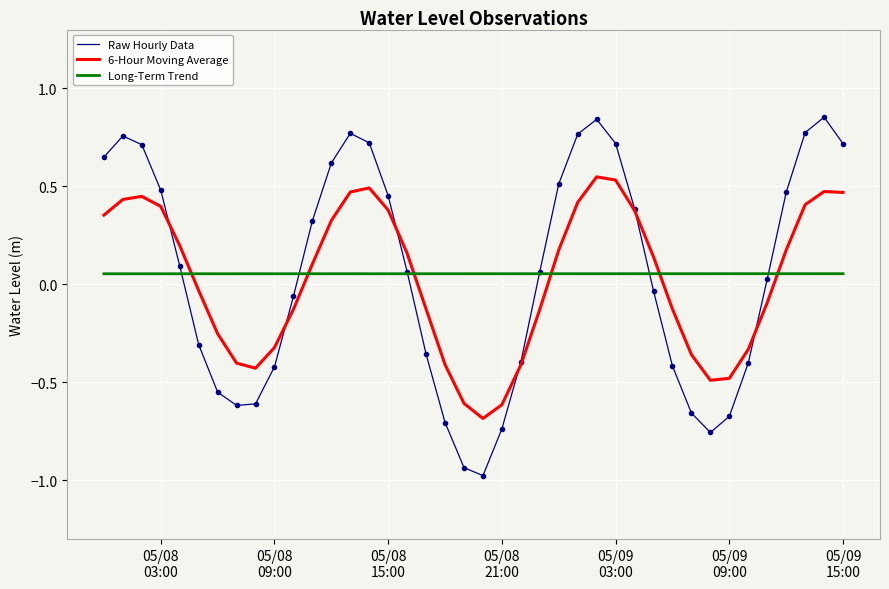

How many negative values does the Raw Hourly Data series have?

18